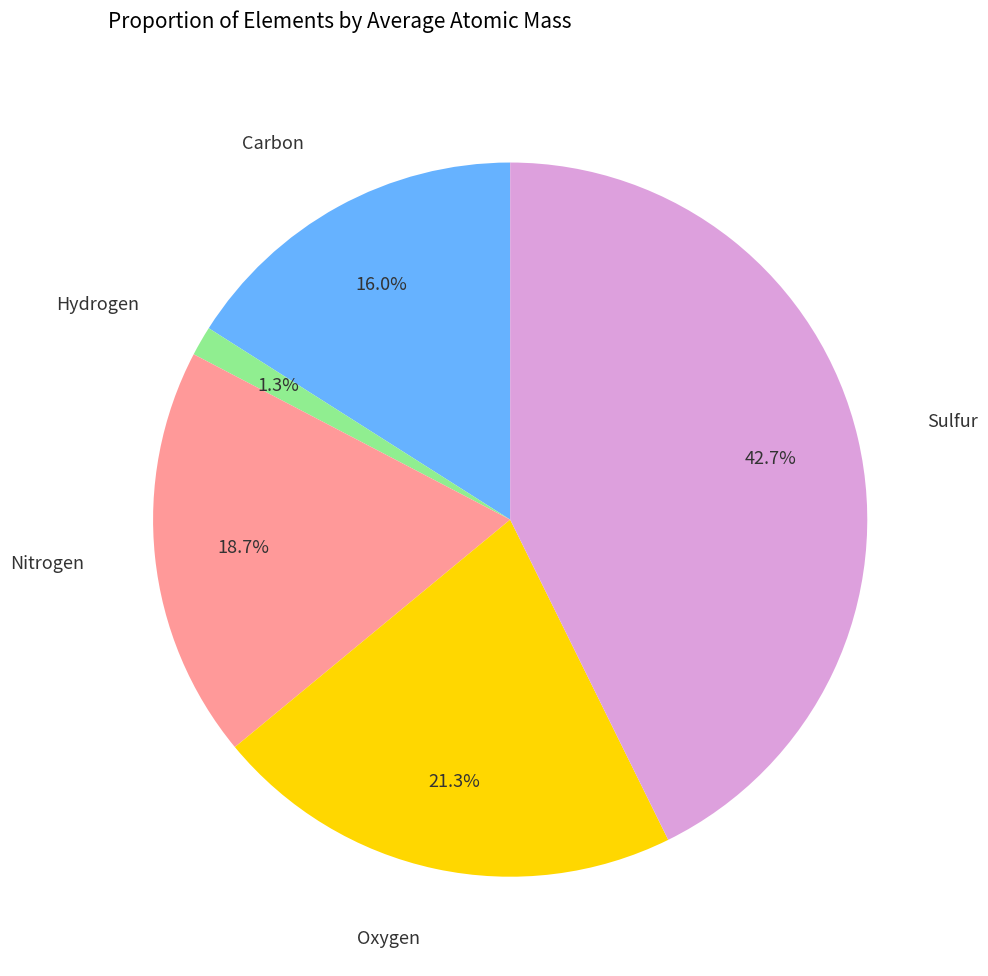

Is there any slice that represents more than half of the pie?

No